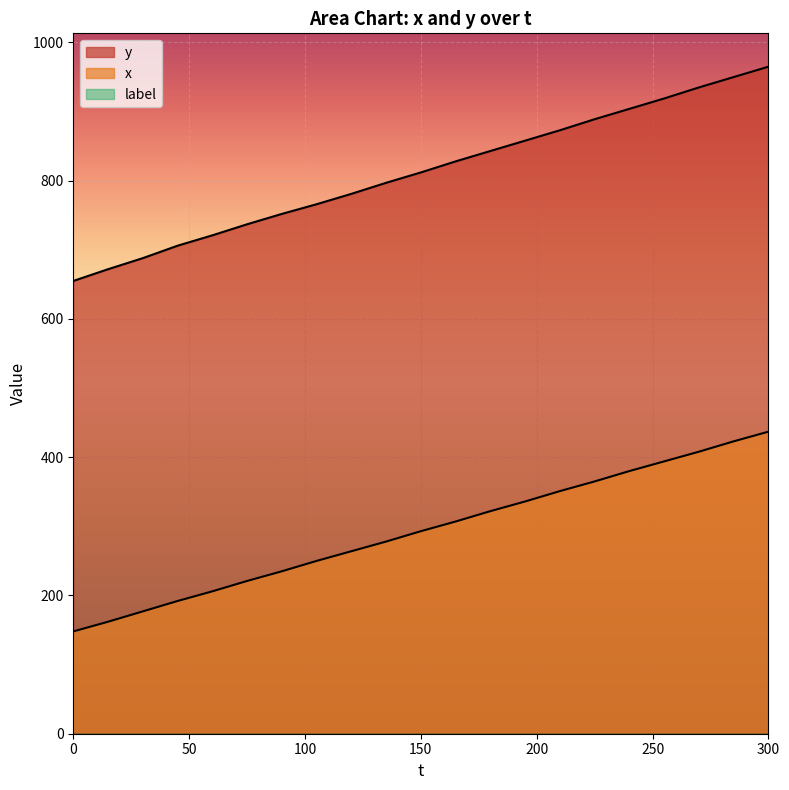

Rank the series by their maximum value, from lowest to highest.

x, y